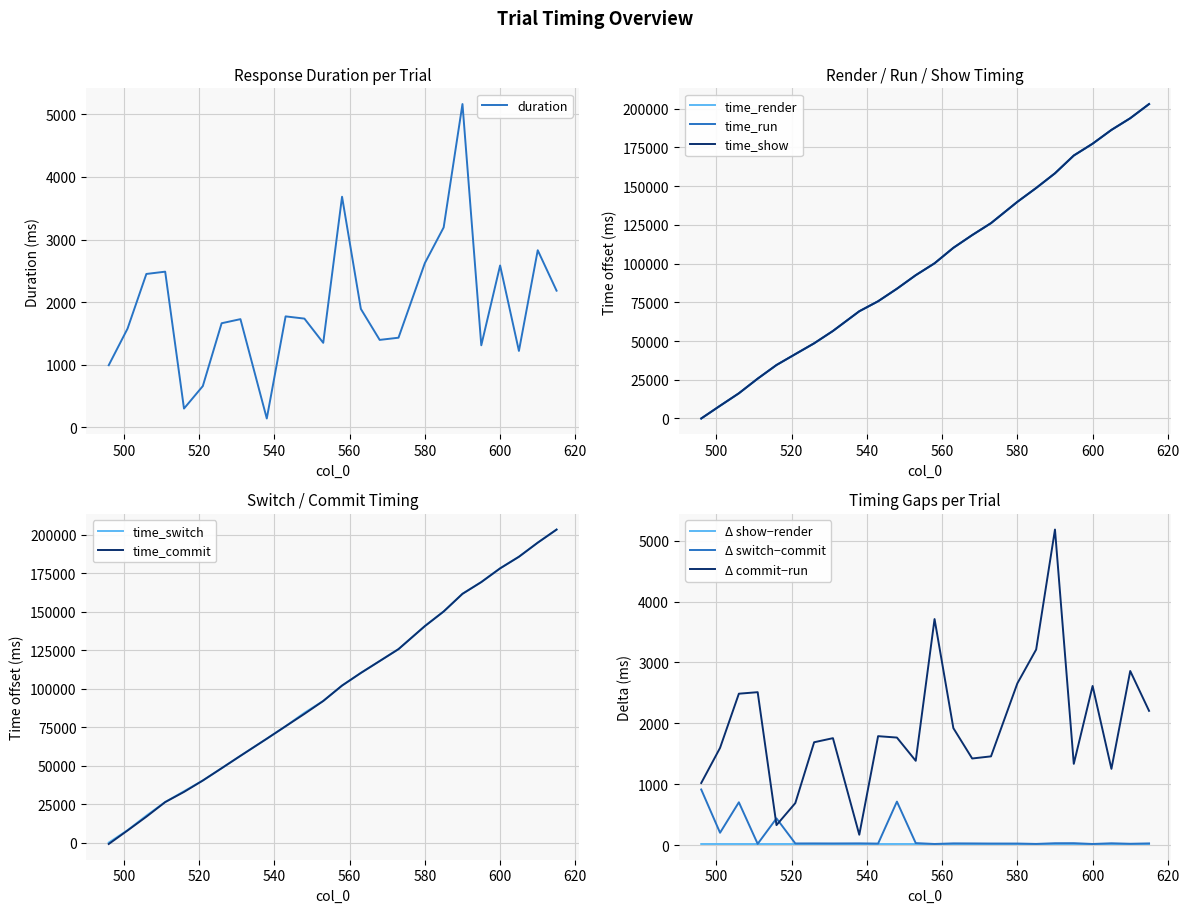

True or false: time_render and time_run cross at least once.

False